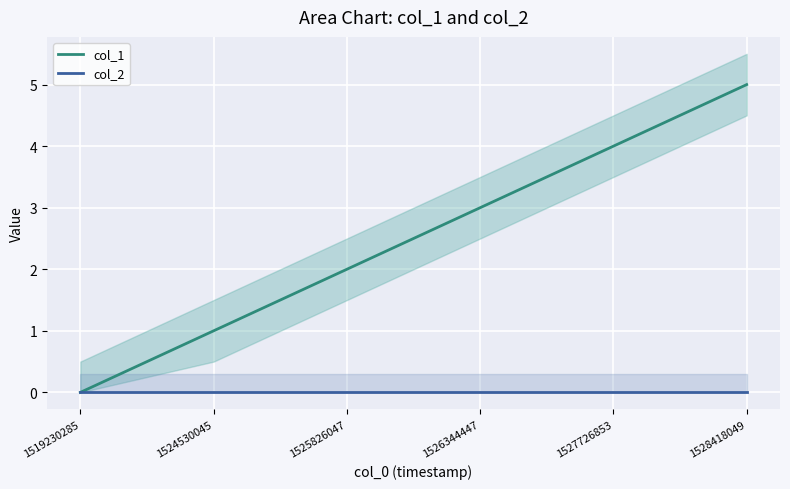

True or false: col_2 and col_1 cross at least once.

False